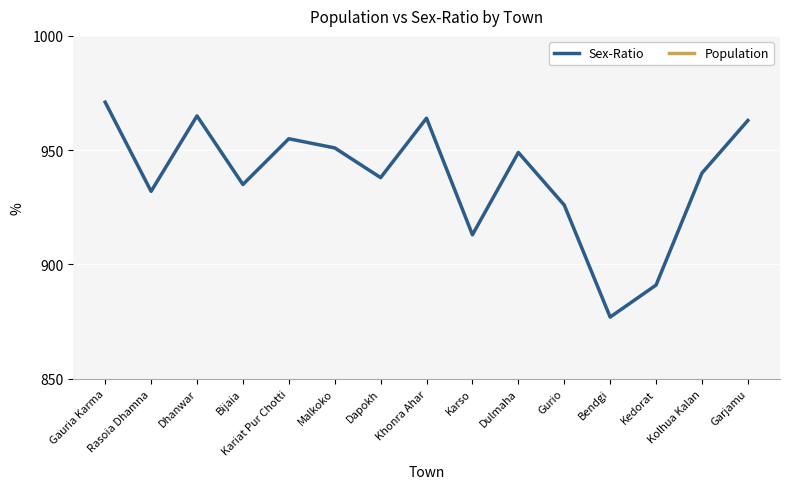

At which label is Sex-Ratio closest to 924?

Gurio